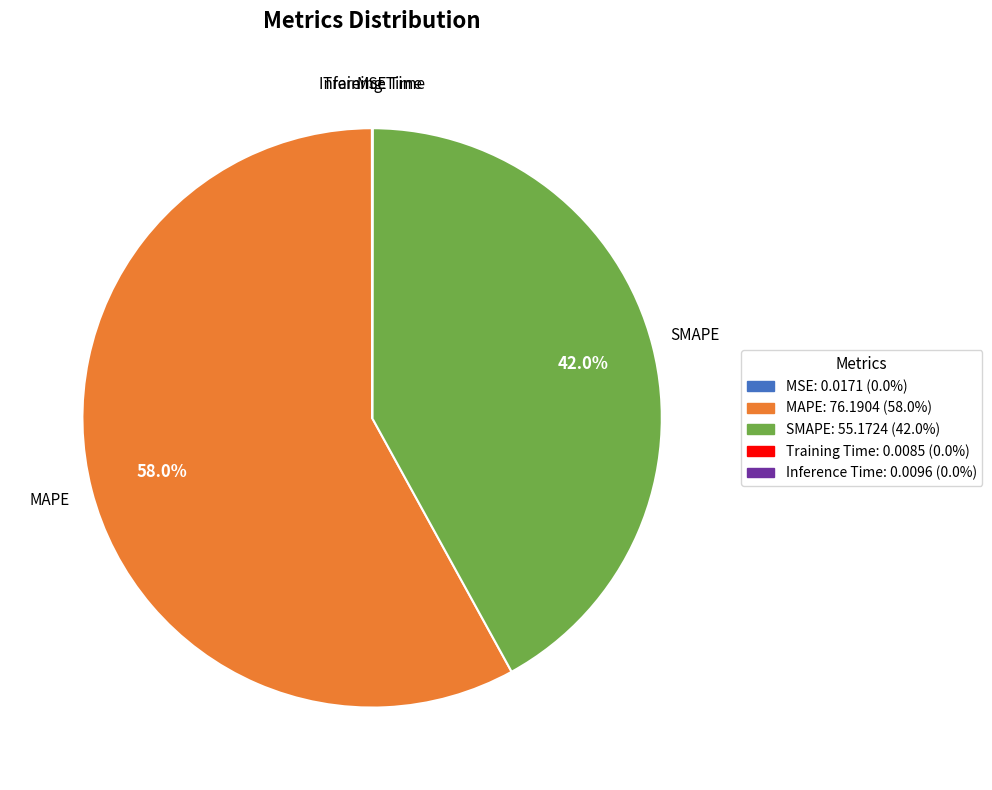

How much of the chart is everything except MAPE?

42.0%